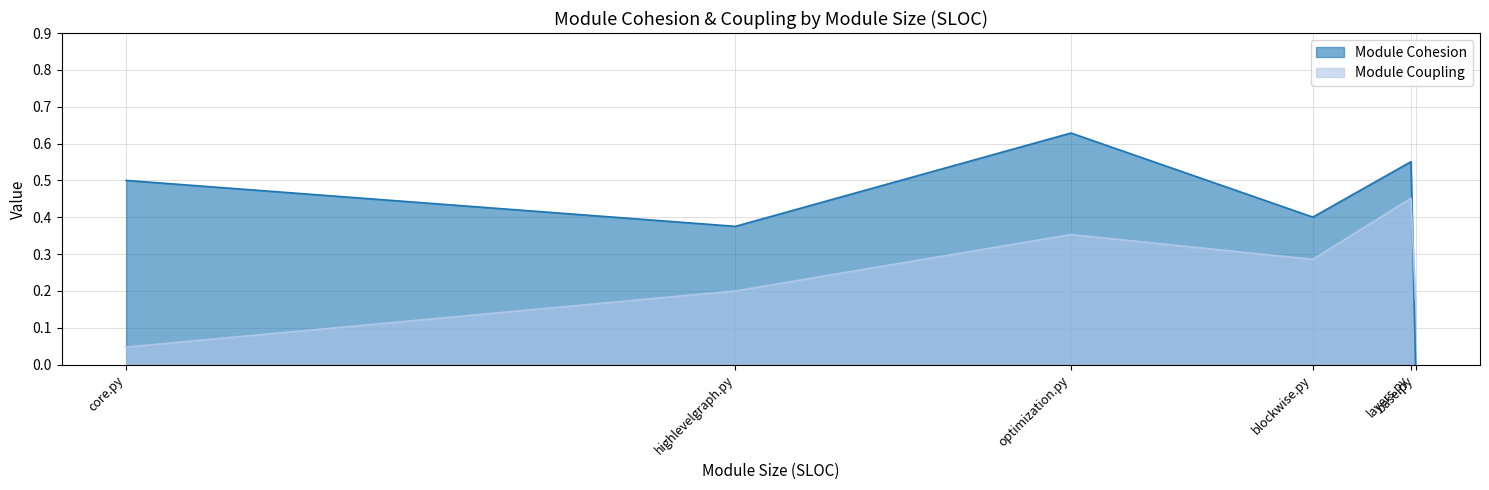

Which series ends up on top after the final intersection of Module Coupling and Module Cohesion?

Module Coupling